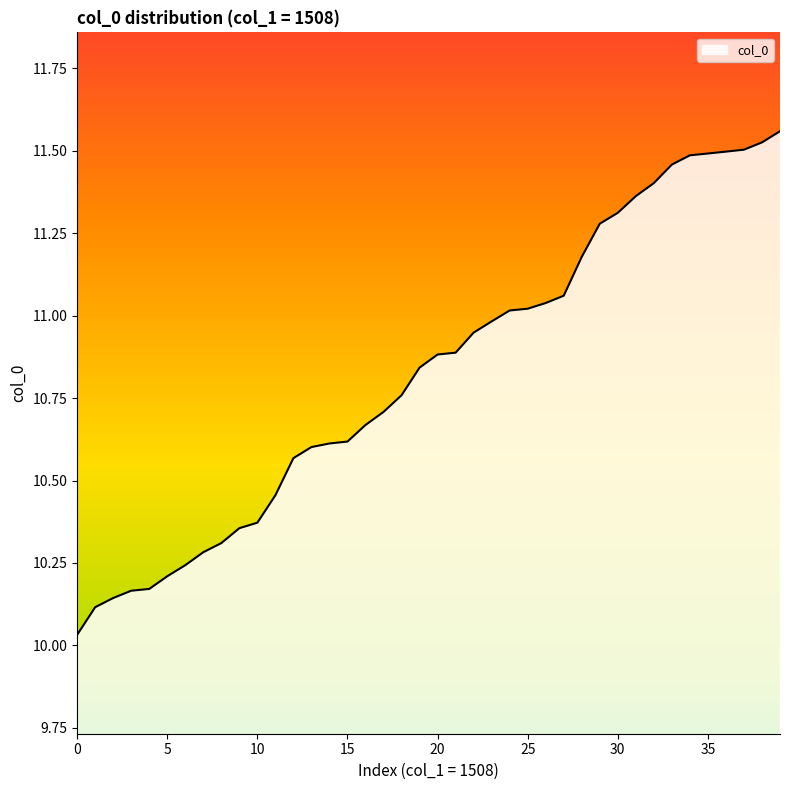

What is the difference between the maximum and minimum values?

1.5